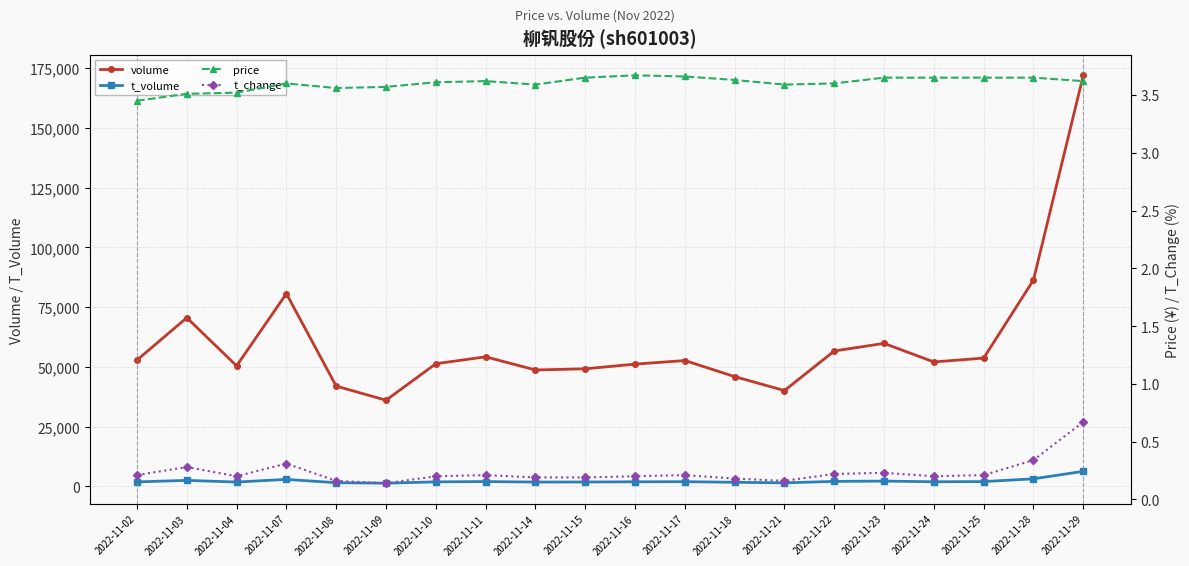

Is it true that t_change equals 0.2 at 2022-11-22?

True